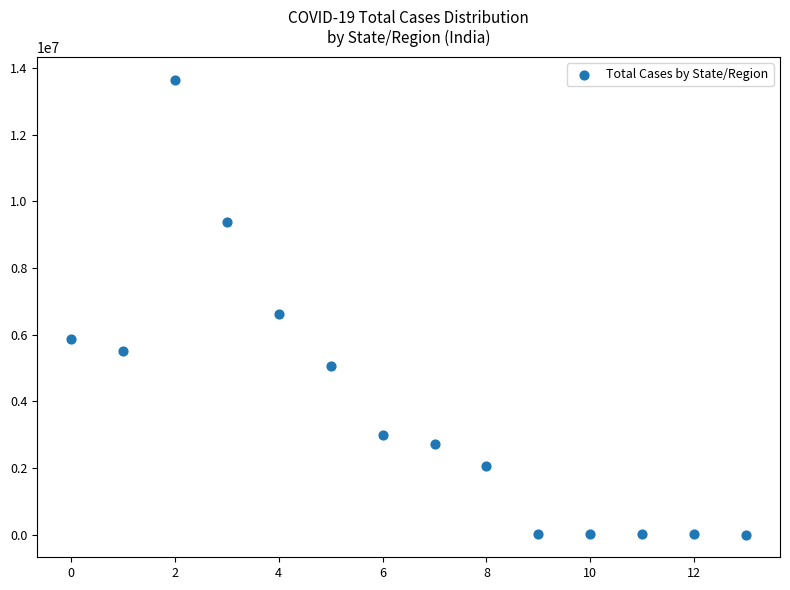

What Y value in the scatter plot is closest to 6829104?

6623344